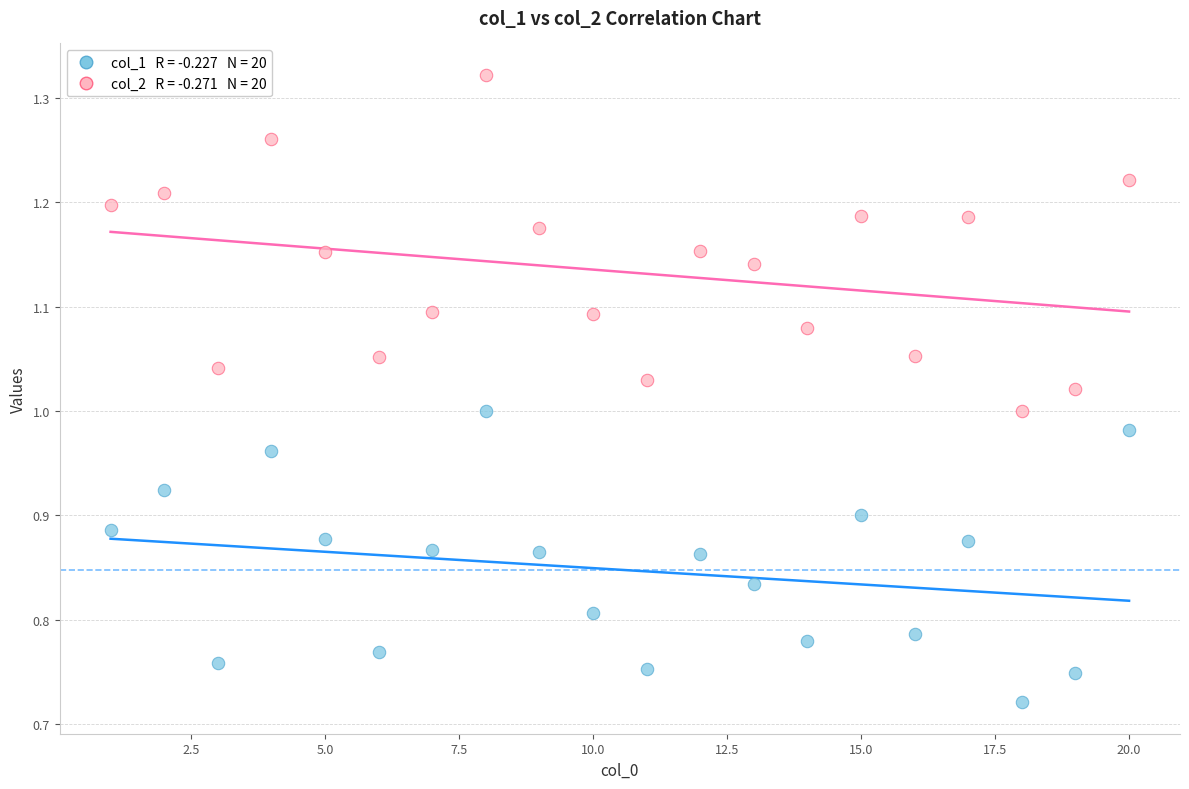

Across all data points, what is the range of Y values (max minus min)?

0.6